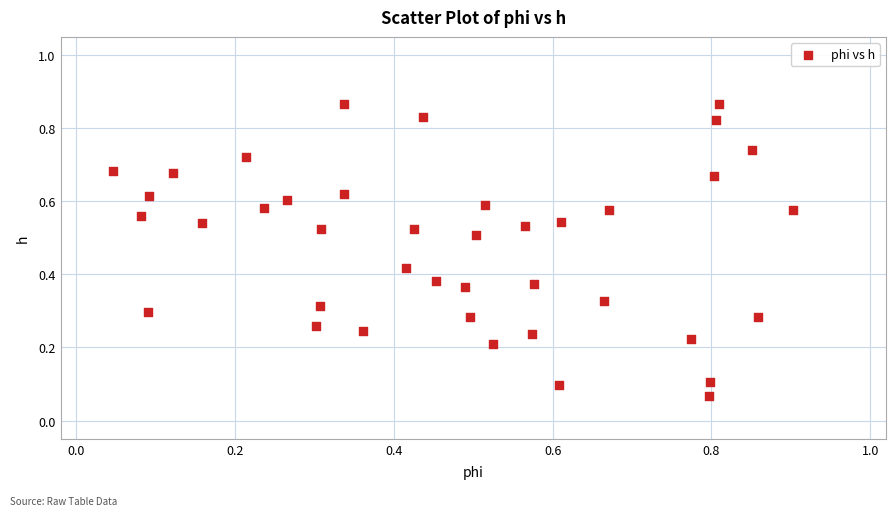

How many data points are displayed?

40